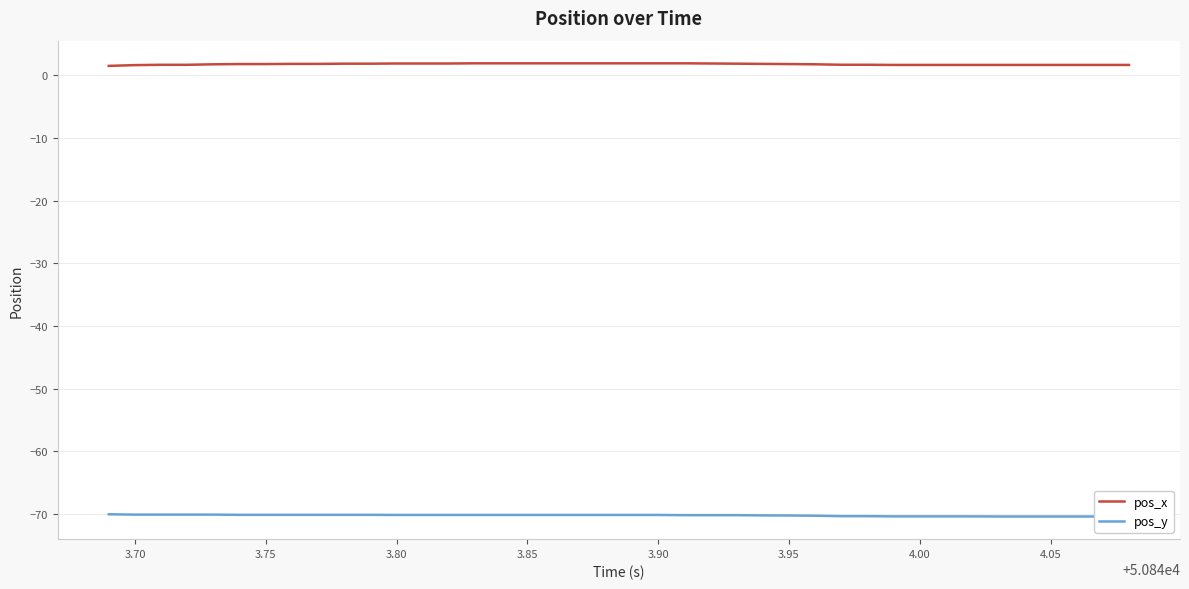

Reading left to right, what are all the values shown in this chart?

pos_x: 1.5	1.7	1.7	1.7	1.8	1.8	1.8	1.8	1.8	1.9	1.9	1.9	1.9	1.9	1.9	1.9	1.9	1.9	1.9	1.9	1.9	1.9	1.9	1.9	1.9	1.8	1.8	1.8	1.7	1.7	1.7	1.7	1.7	1.7	1.7	1.7	1.7	1.7	1.7	1.7
pos_y: -70.1	-70.1	-70.1	-70.1	-70.1	-70.2	-70.2	-70.2	-70.2	-70.2	-70.2	-70.2	-70.2	-70.2	-70.2	-70.2	-70.2	-70.2	-70.2	-70.2	-70.2	-70.2	-70.2	-70.2	-70.2	-70.3	-70.3	-70.3	-70.4	-70.4	-70.4	-70.4	-70.4	-70.4	-70.4	-70.4	-70.4	-70.4	-70.4	-70.4